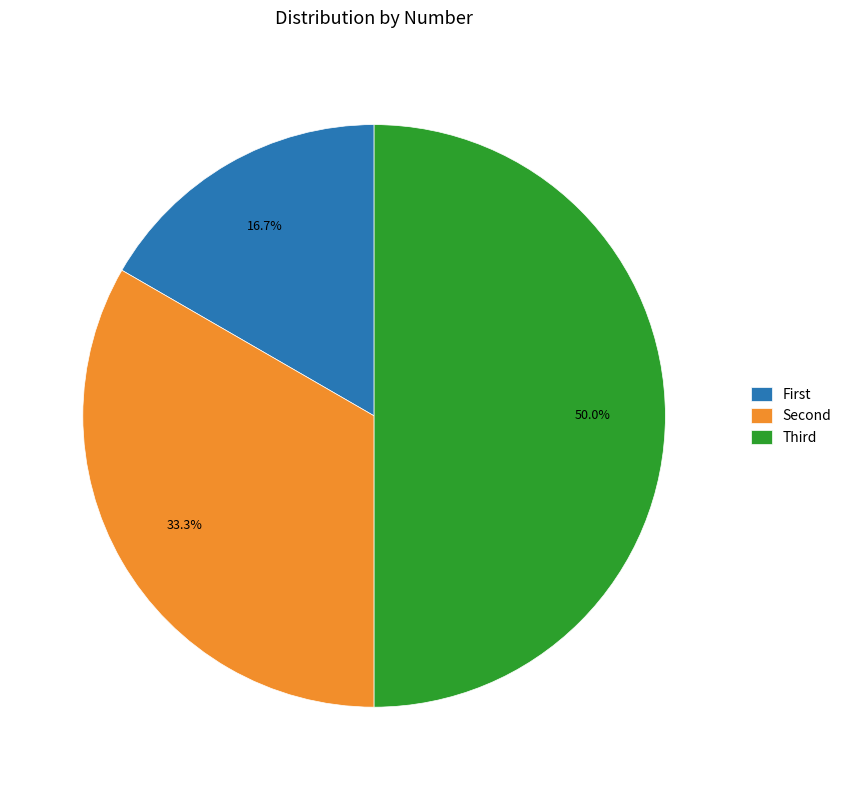

To the nearest percent, what is the average slice percentage?

33%